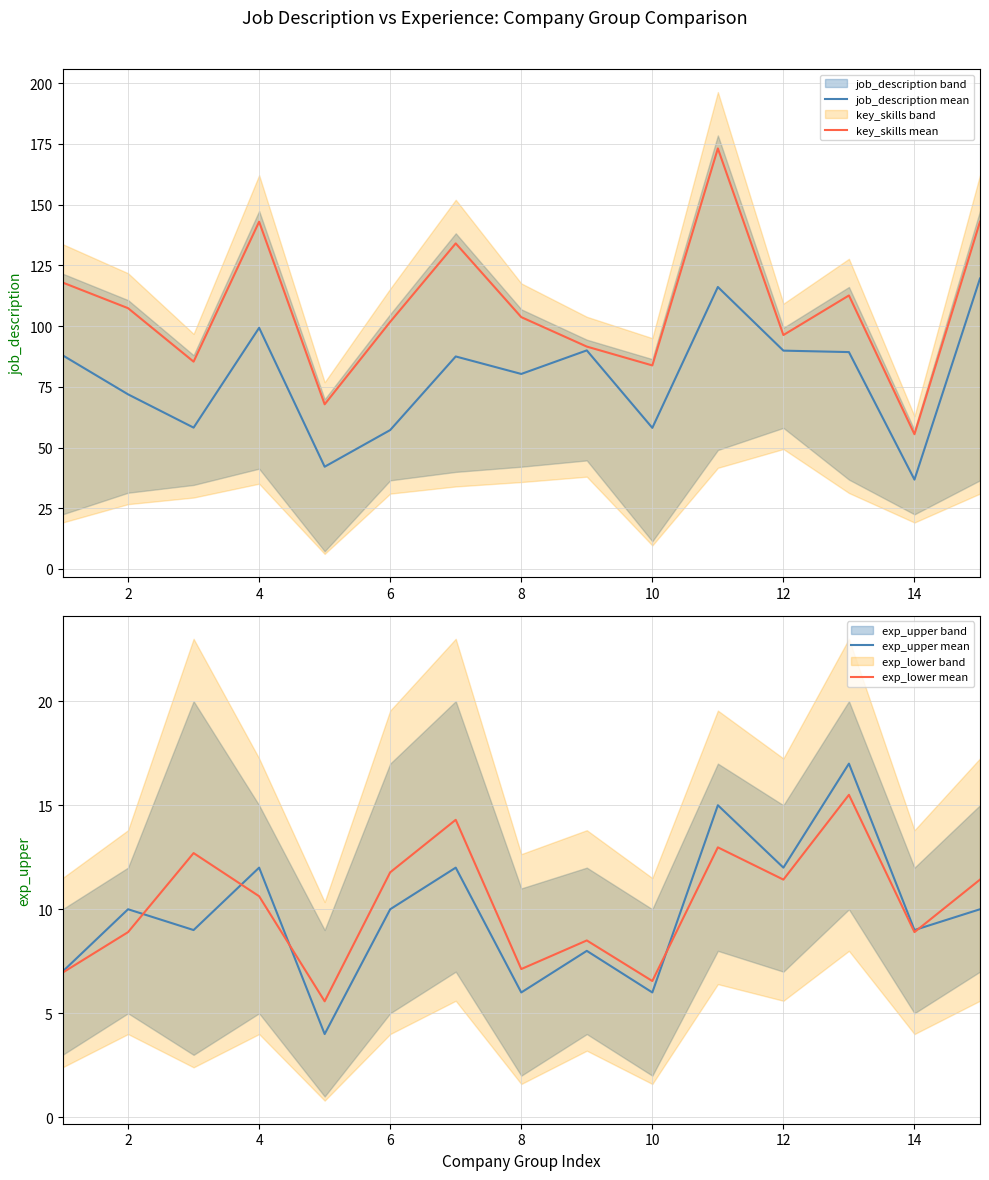

What is the maximum value for exp_upper mean?

17.0